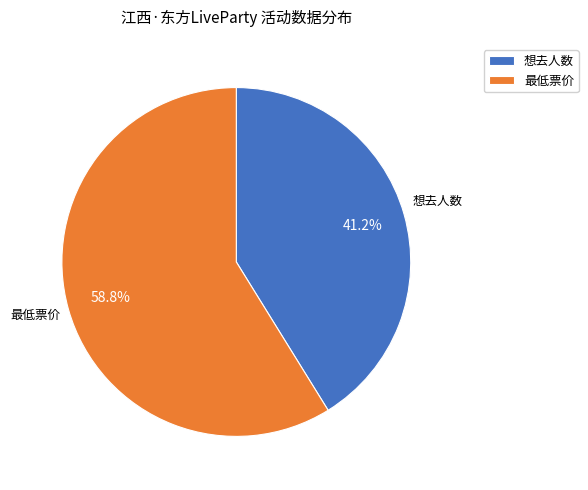

Between 想去人数 and 最低票价, which is larger?

最低票价